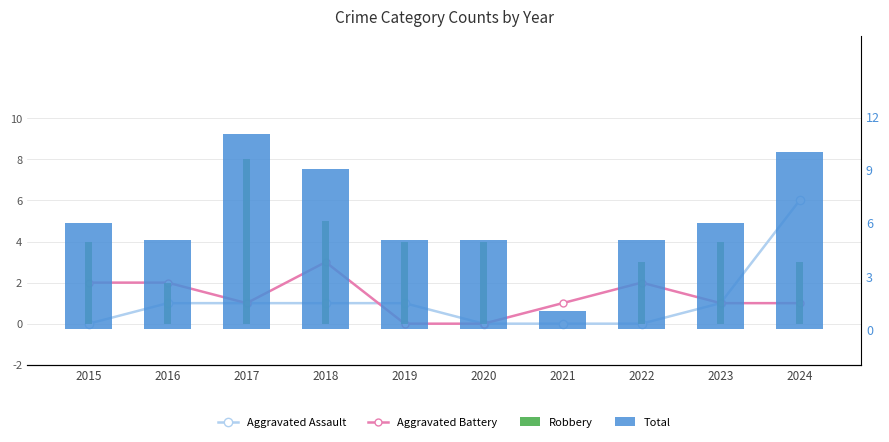

What is the value of the Aggravated Assault bar at the 2nd from the left?

1